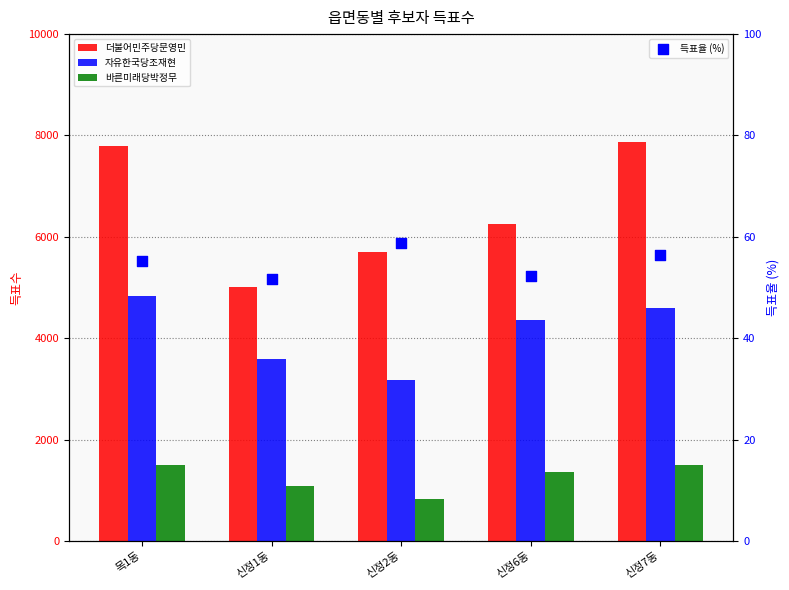

What are all the series names shown in the legend?

더불어민주당문영민, 자유한국당조재현, 바른미래당박정무, 득표율 (%)